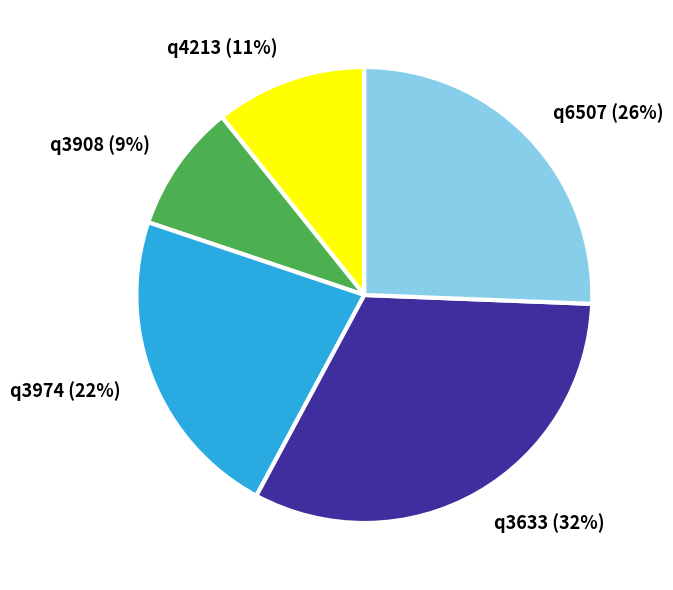

To the nearest percent, what is the combined percentage of q6507 and q3633?

58%